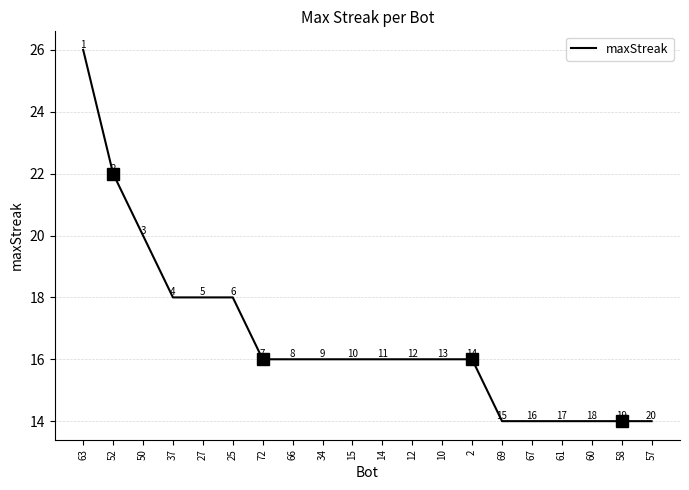

The chart shows a value of 29 at 14. True or false?

False